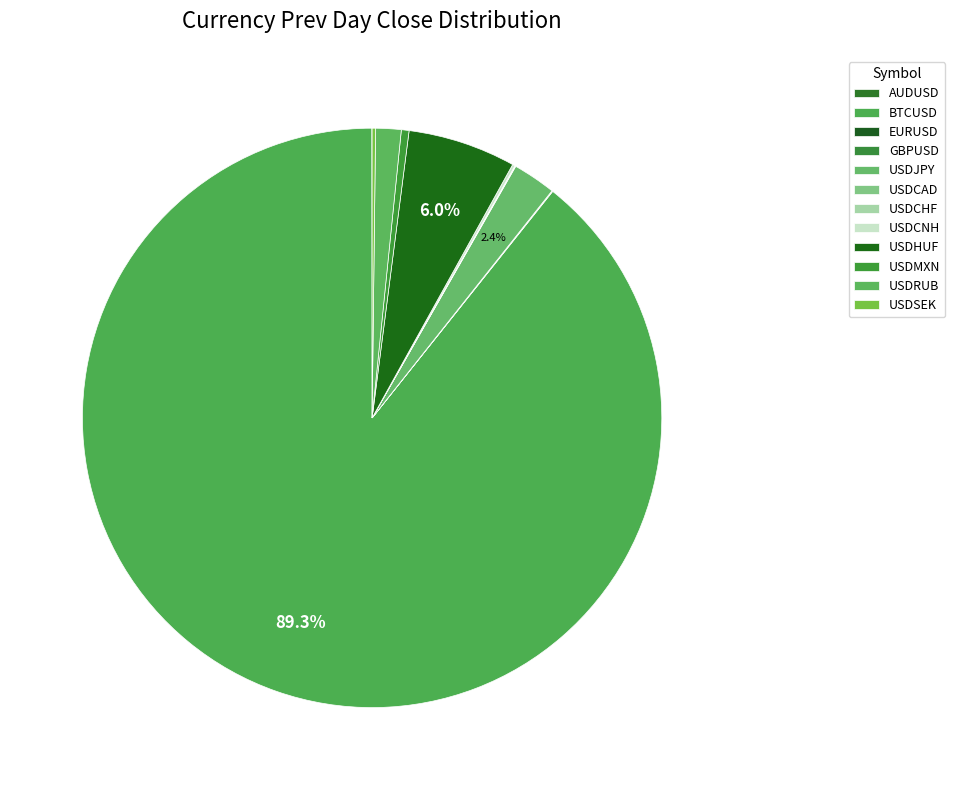

Count the number of slices in the pie.

12